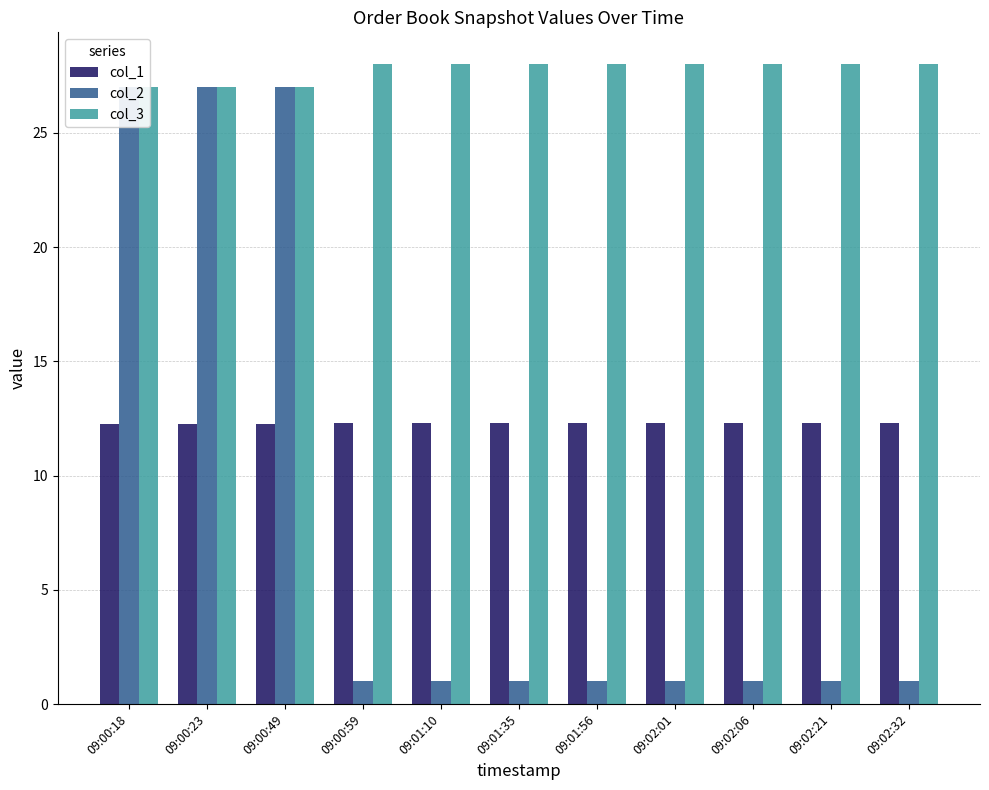

Reading right to left, transcribe all the data shown in this chart.

col_1: 09:02:32=12.3	09:02:21=12.3	09:02:06=12.3	09:02:01=12.3	09:01:56=12.3	09:01:35=12.3	09:01:10=12.3	09:00:59=12.3	09:00:49=12.2	09:00:23=12.2	09:00:18=12.2
col_2: 09:02:32=1.0	09:02:21=1.0	09:02:06=1.0	09:02:01=1.0	09:01:56=1.0	09:01:35=1.0	09:01:10=1.0	09:00:59=1.0	09:00:49=27.0	09:00:23=27.0	09:00:18=27.0
col_3: 09:02:32=28.0	09:02:21=28.0	09:02:06=28.0	09:02:01=28.0	09:01:56=28.0	09:01:35=28.0	09:01:10=28.0	09:00:59=28.0	09:00:49=27.0	09:00:23=27.0	09:00:18=27.0